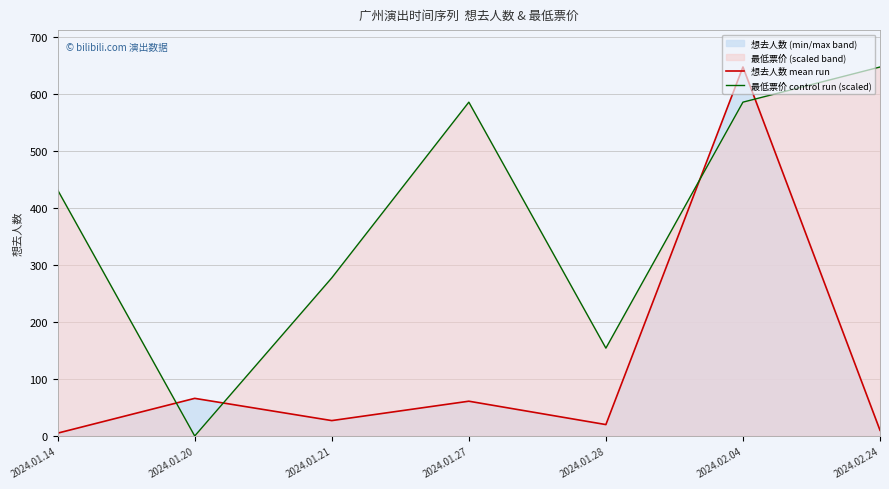

Reading left to right, what are all the values shown in this chart?

想去人数 mean run: 2024.01.14=5.0	2024.01.20=66.0	2024.01.21=27.0	2024.01.27=61.0	2024.01.28=20.0	2024.02.04=647.0	2024.02.24=10.0
最低票价 control run (scaled): 2024.01.14=431.3	2024.01.20=0.0	2024.01.21=277.3	2024.01.27=585.4	2024.01.28=154.0	2024.02.04=585.4	2024.02.24=647.0